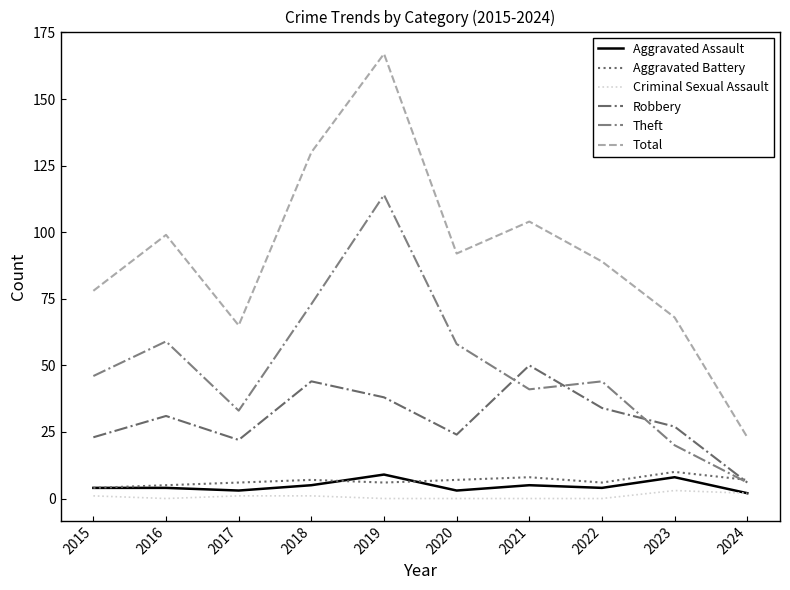

What is the sum of the Aggravated Battery values at 2019 and 2024?

13